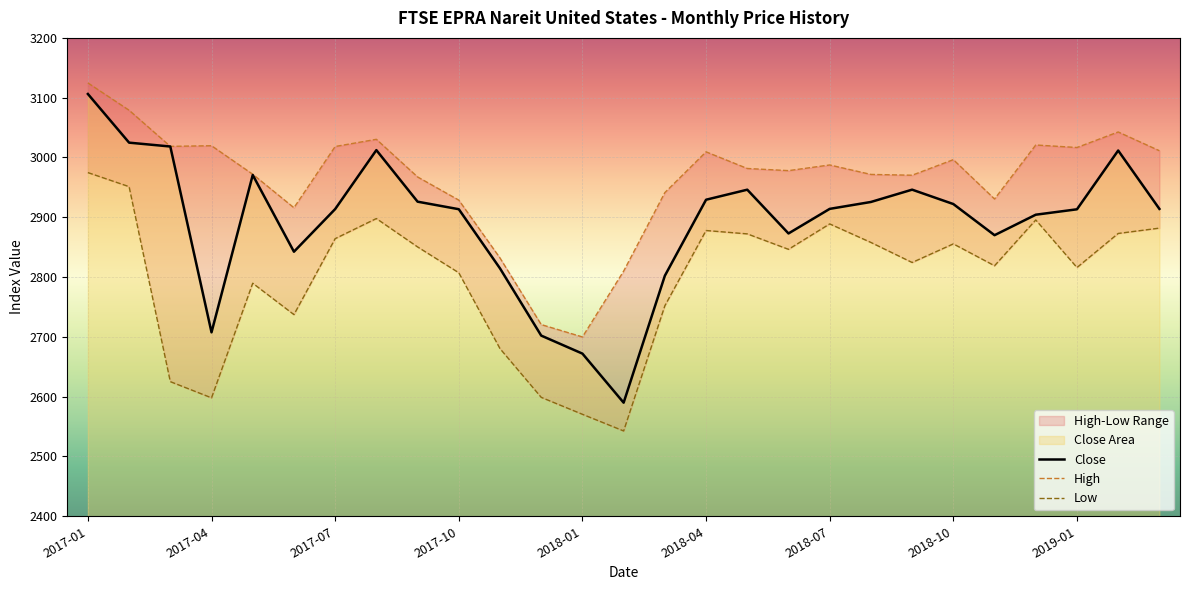

Which has a higher value, 2018-10 or 2018-11?

2018-10